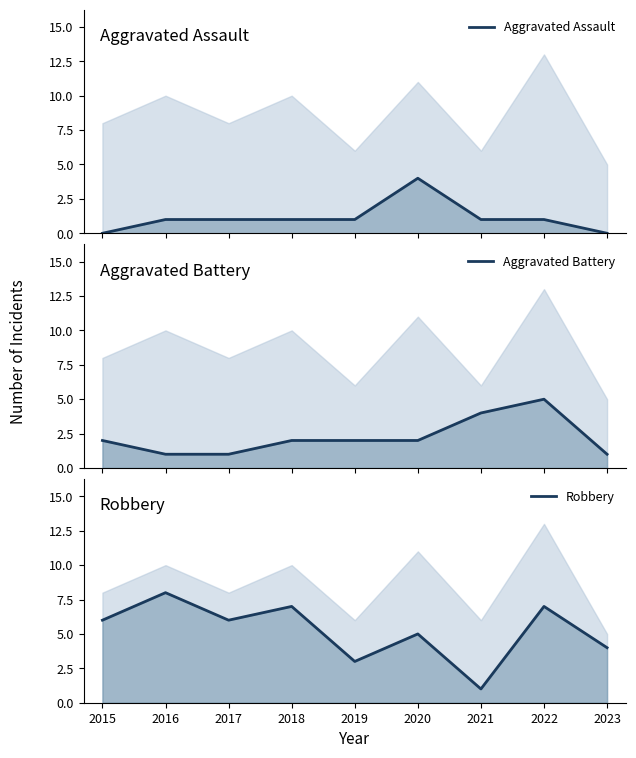

Rank the series by their maximum value, from highest to lowest.

Robbery, Aggravated Battery, Aggravated Assault